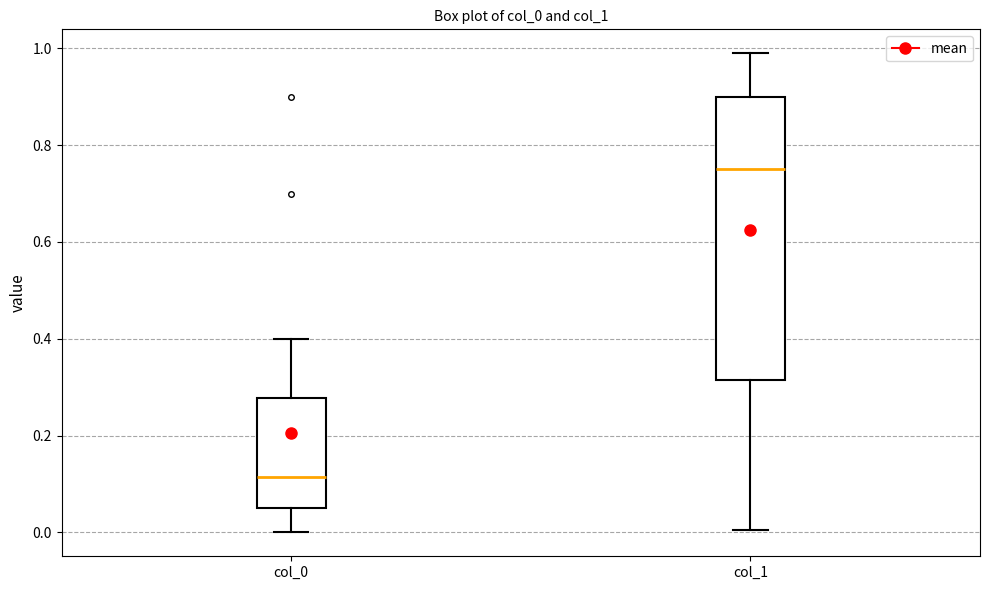

Reading left to right, transcribe this box plot: for each box, give where its median line is, the range the box spans, and where its two whiskers end, as read against the y-axis. The values are not printed on the chart, so give them approximately, as read against the axis.

col_0: median 0.12, box 0.06 to 0.28, whiskers 0.00 to 0.40
col_1: median 0.76, box 0.32 to 0.90, whiskers 0.00 to 1.00